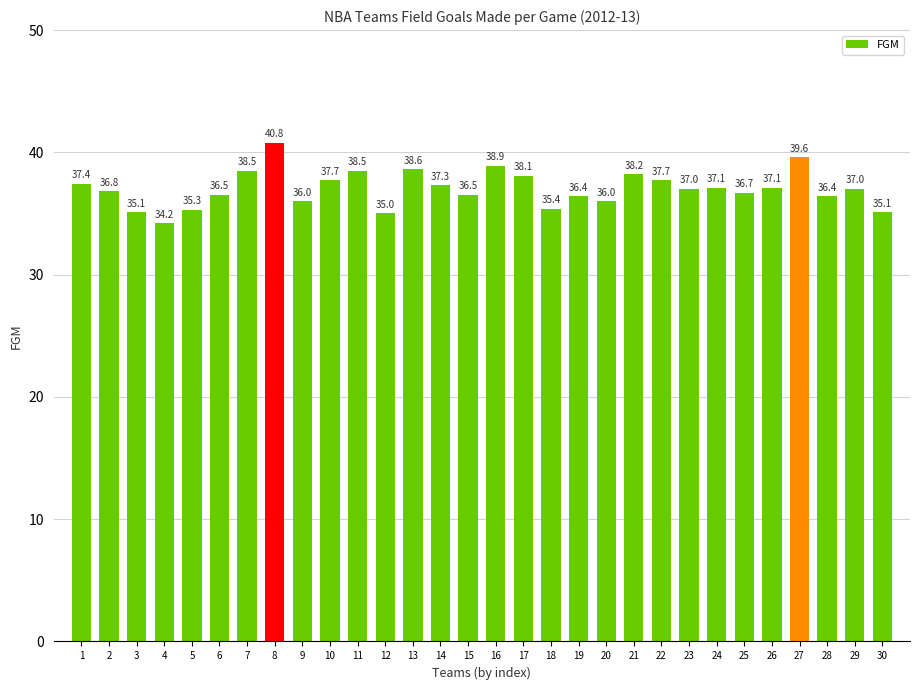

What is the average value?

37.0